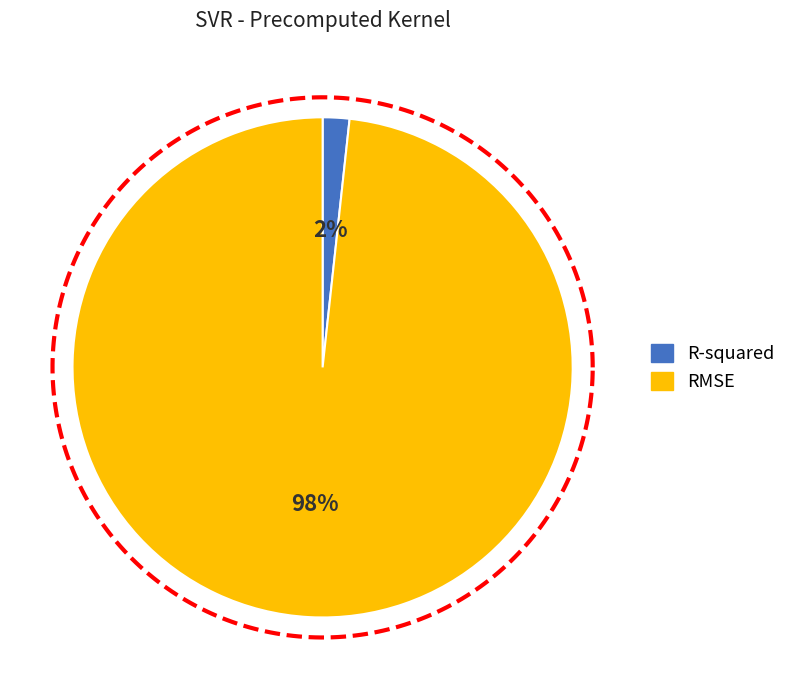

Combined, what portion of the pie is R-squared and RMSE?

100.0%